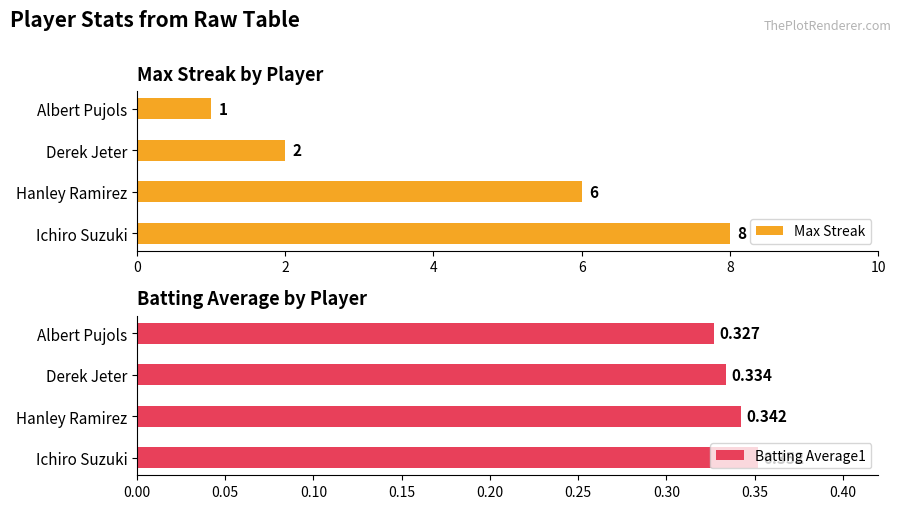

Count the Batting Average1 values in the range 0 to 1.

4